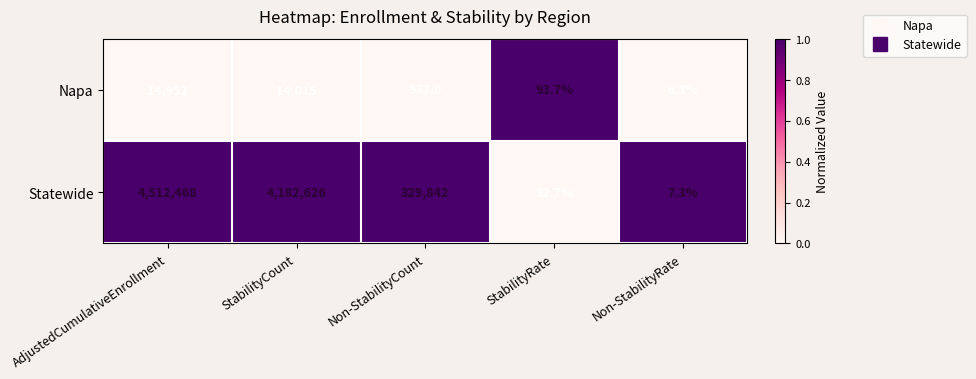

The value of Statewide at StabilityCount is 1806094.9. True or false?

False